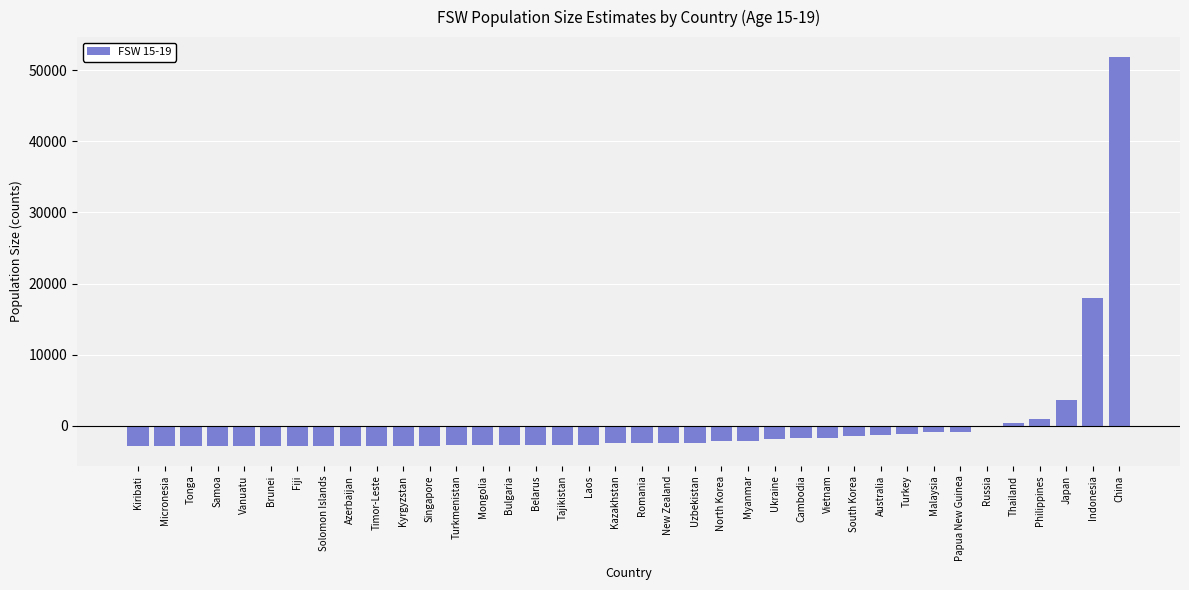

What is the change in value from Malaysia to Indonesia?

+18807.0